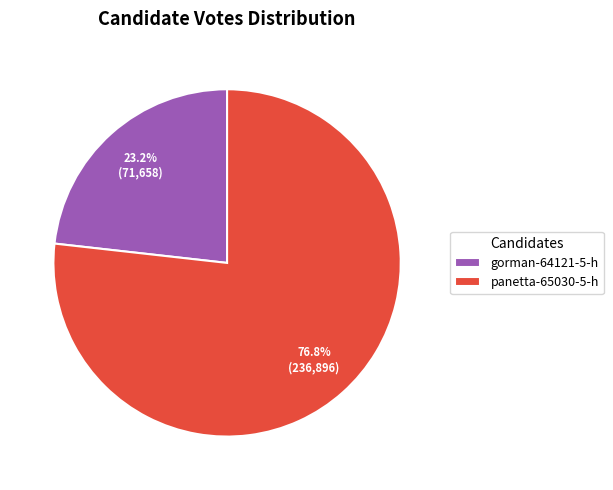

What is the smallest slice in the pie chart?

gorman-64121-5-h